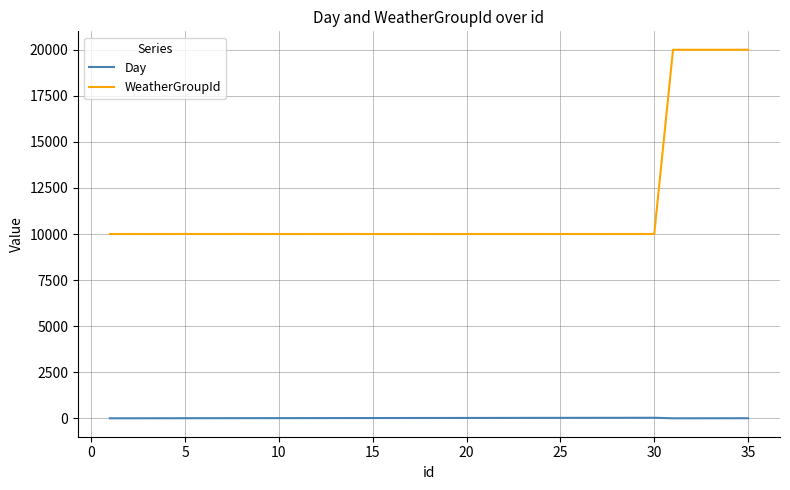

What are all the series names shown in the legend?

Day, WeatherGroupId